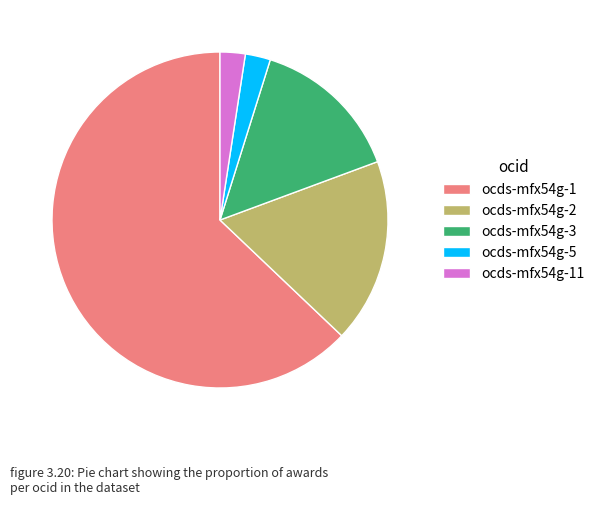

Is there any slice that represents more than half of the pie?

Yes